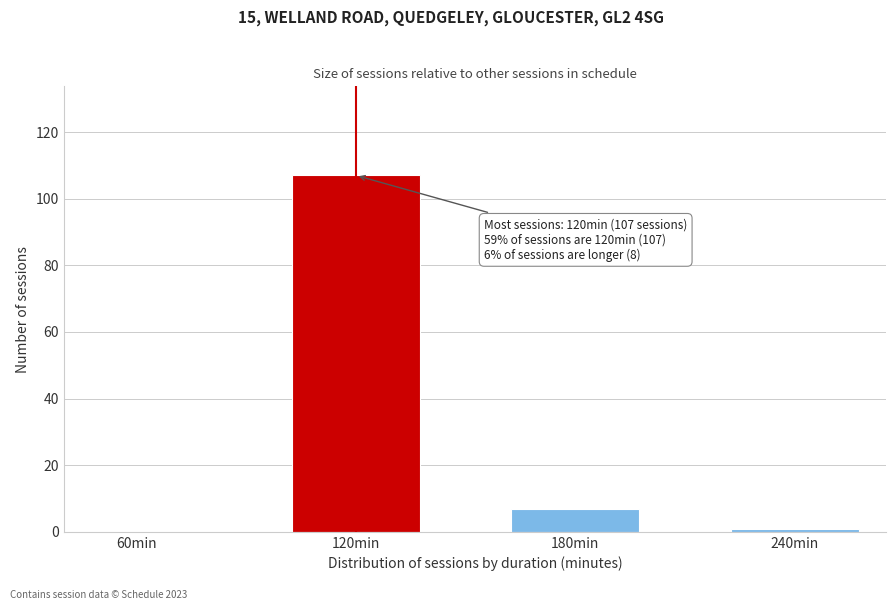

Reading left to right, list all the values displayed in this chart.

60min=0	120min=107	180min=7	240min=1